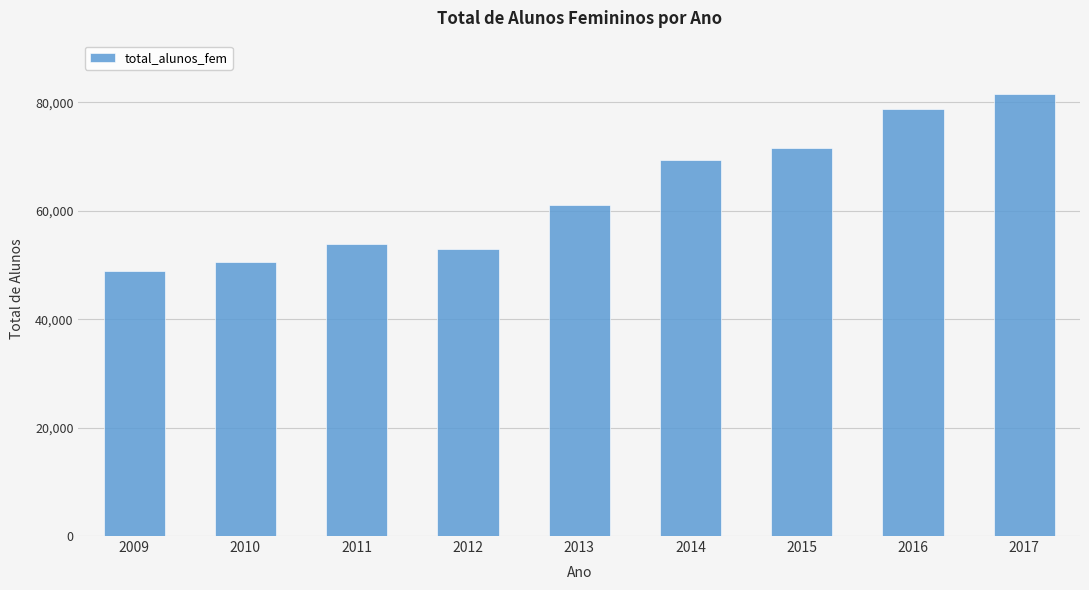

The chart shows a value of 19995 at 2012. True or false?

False